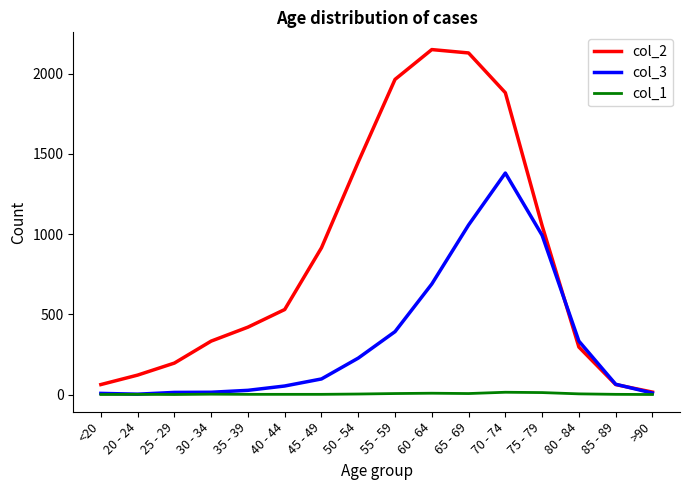

The col_1 series shows 14 at 70 - 74. True or false?

True